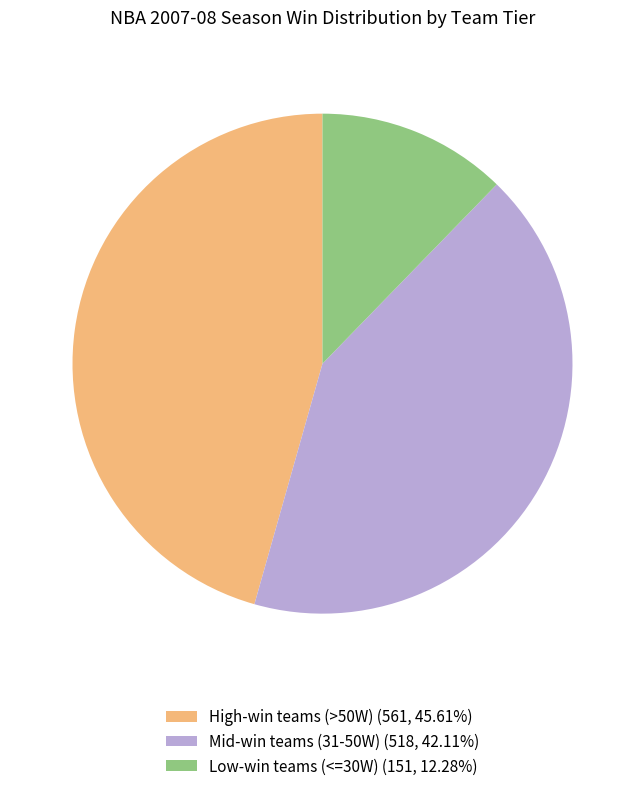

Is there a majority slice in this chart?

No